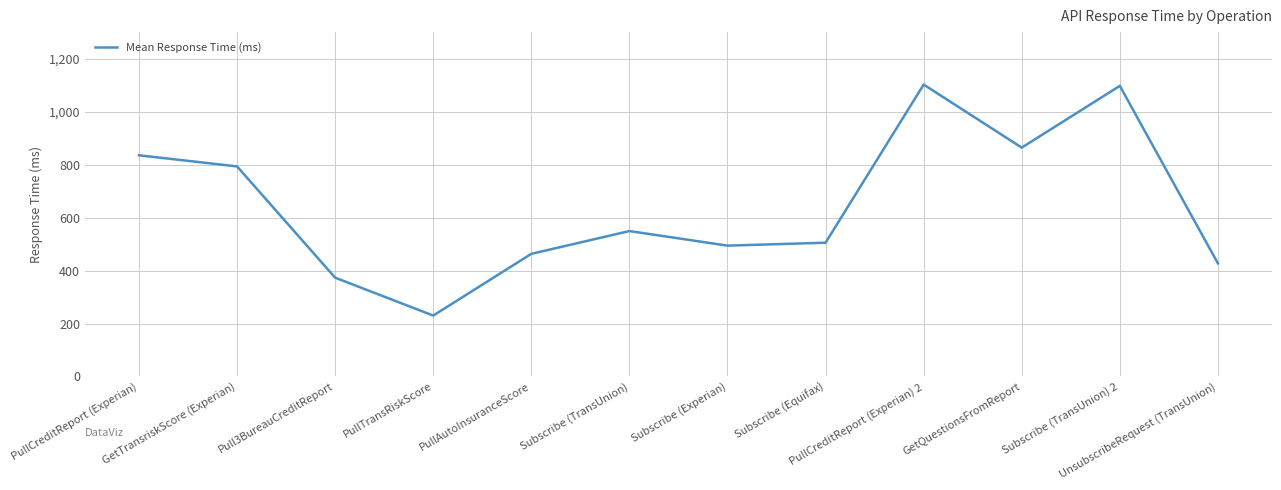

What is the sum of the values at PullTransRiskScore and PullCreditReport (Experian)?

1065